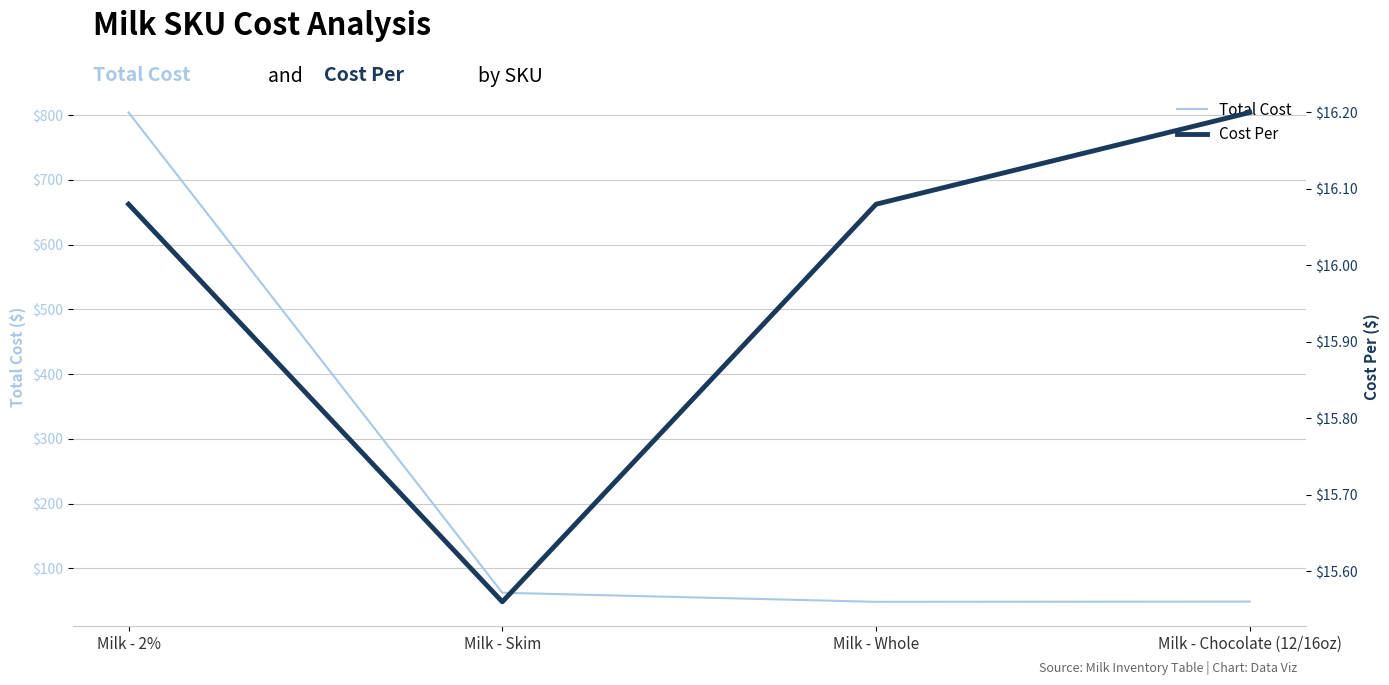

At which label does Total Cost reach its peak?

Milk - 2%